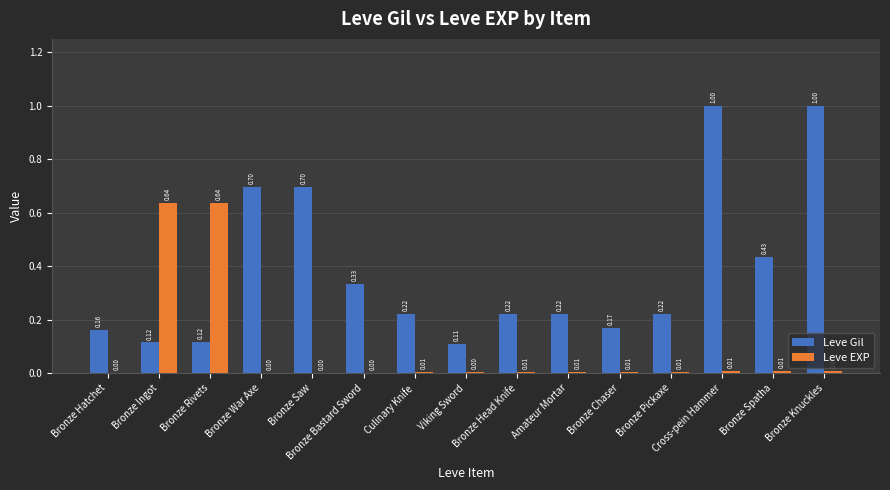

What are all the series names shown in the legend?

Leve Gil, Leve EXP